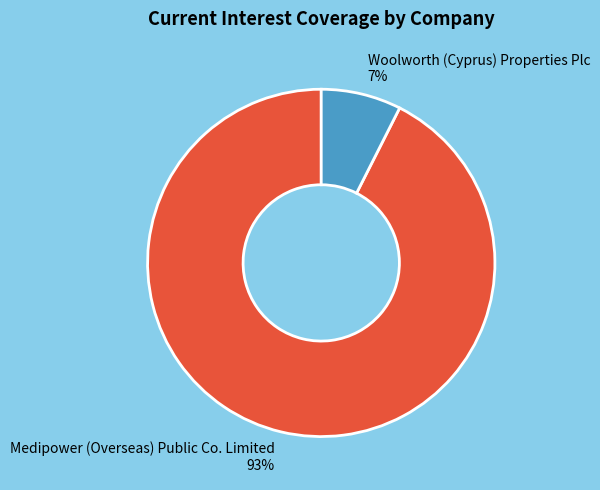

How many slices are in this pie chart?

2